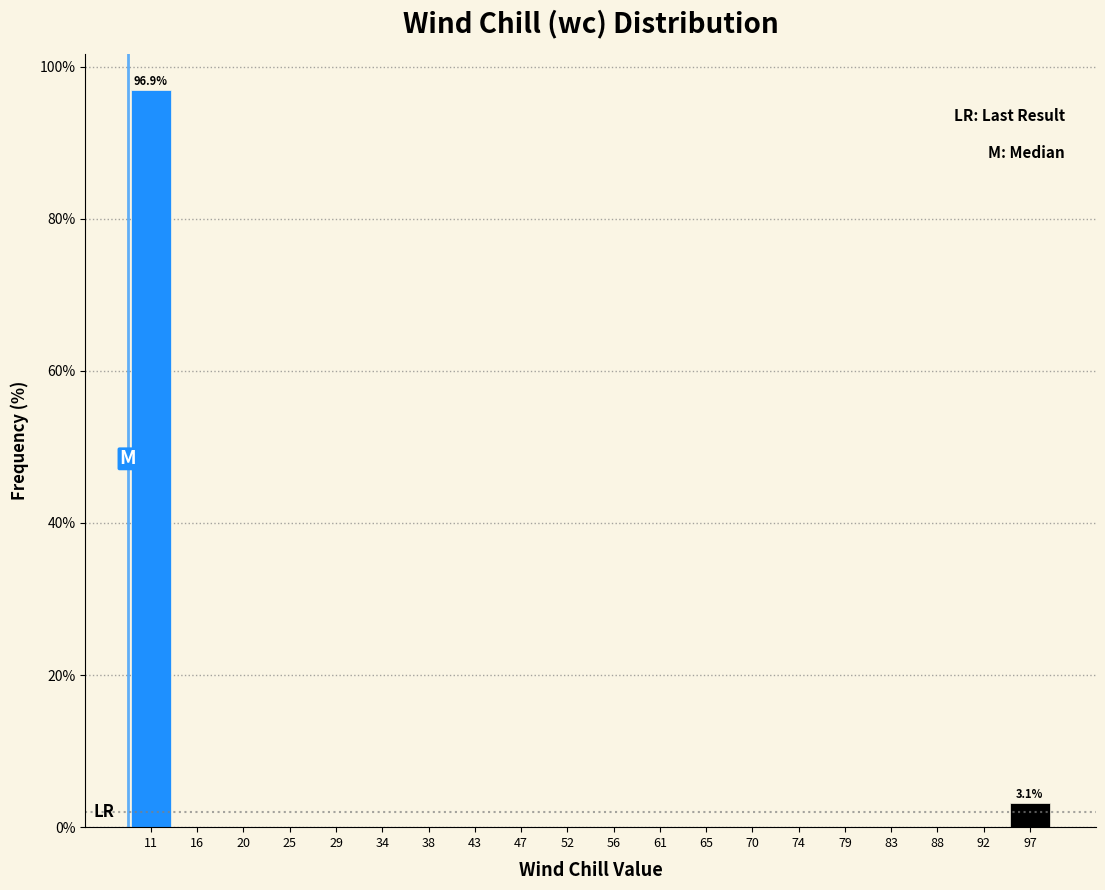

Over which range of the x-axis is the bar tallest?

9.0 to 13.5